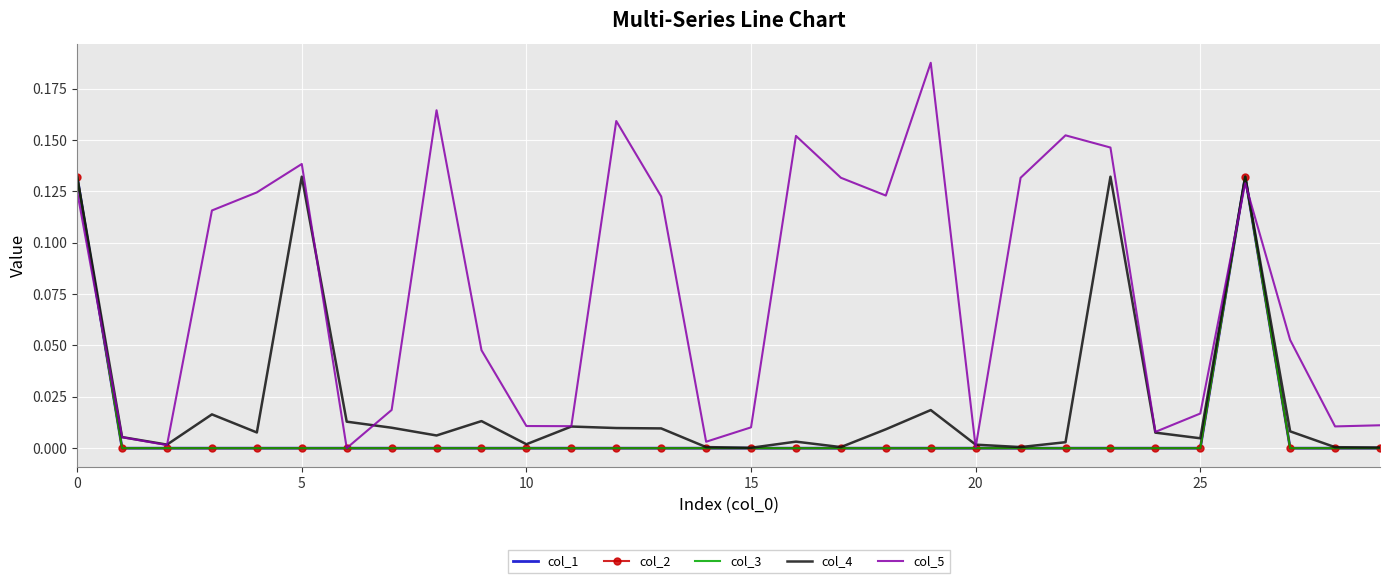

Which series has the largest total across all categories?

col_5